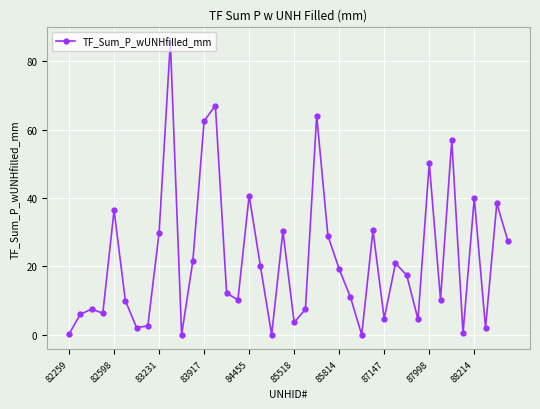

What is the sum of all values?

888.9